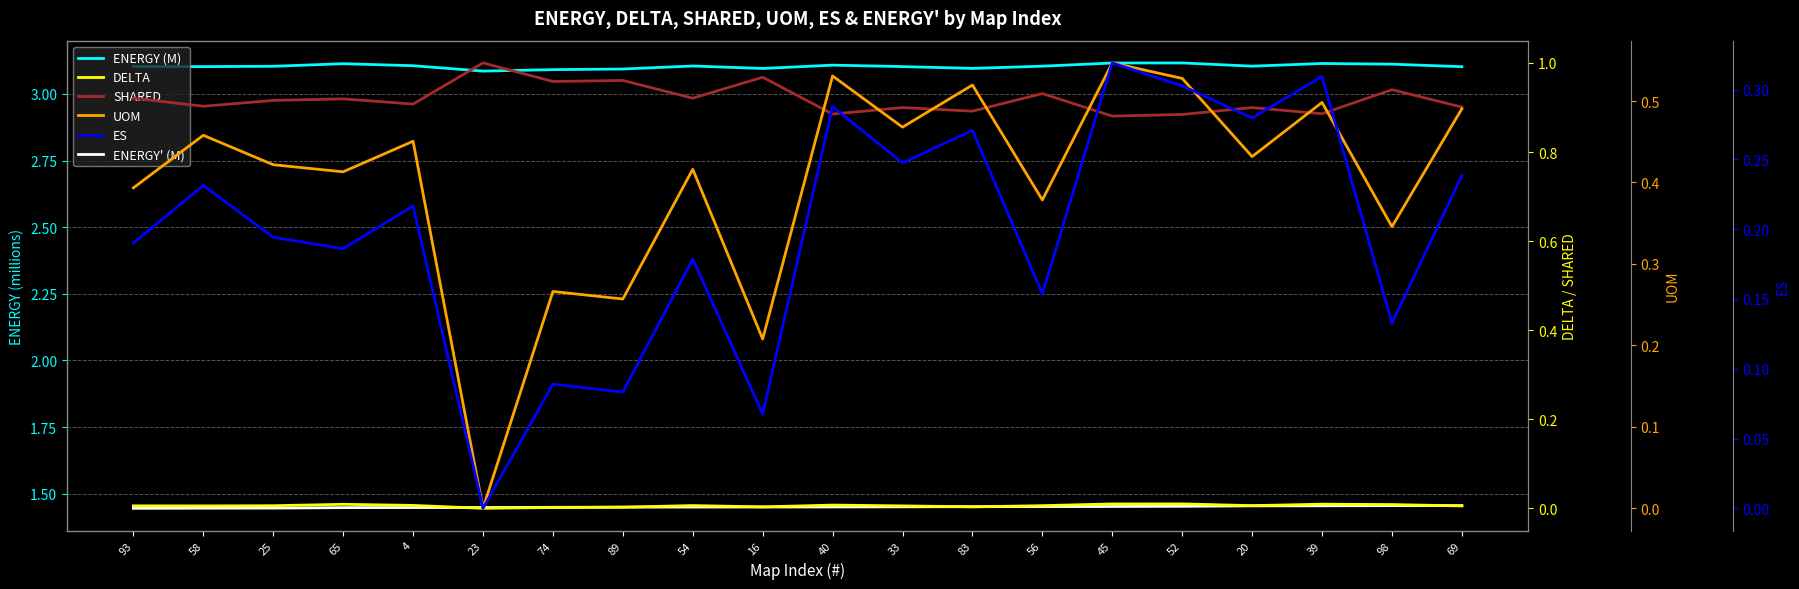

Reading left to right, transcribe all the data shown in this chart.

ENERGY (M): 93=3.1	58=3.1	25=3.1	65=3.1	4=3.1	23=3.1	74=3.1	89=3.1	54=3.1	16=3.1	40=3.1	33=3.1	83=3.1	56=3.1	45=3.1	52=3.1	20=3.1	39=3.1	98=3.1	69=3.1
ENERGY' (M): 93=1.4	58=1.4	25=1.4	65=1.4	4=1.4	23=1.4	74=1.4	89=1.4	54=1.4	16=1.5	40=1.5	33=1.5	83=1.5	56=1.5	45=1.5	52=1.5	20=1.5	39=1.5	98=1.5	69=1.5
DELTA: 93=0.0	58=0.0	25=0.0	65=0.0	4=0.0	23=0.0	74=0.0	89=0.0	54=0.0	16=0.0	40=0.0	33=0.0	83=0.0	56=0.0	45=0.0	52=0.0	20=0.0	39=0.0	98=0.0	69=0.0
SHARED: 93=0.9	58=0.9	25=0.9	65=0.9	4=0.9	23=1.0	74=1.0	89=1.0	54=0.9	16=1.0	40=0.9	33=0.9	83=0.9	56=0.9	45=0.9	52=0.9	20=0.9	39=0.9	98=0.9	69=0.9
UOM: 93=0.4	58=0.5	25=0.4	65=0.4	4=0.5	23=0.0	74=0.3	89=0.3	54=0.4	16=0.2	40=0.5	33=0.5	83=0.5	56=0.4	45=0.5	52=0.5	20=0.4	39=0.5	98=0.3	69=0.5
ES: 93=0.2	58=0.2	25=0.2	65=0.2	4=0.2	23=0.0	74=0.1	89=0.1	54=0.2	16=0.1	40=0.3	33=0.2	83=0.3	56=0.2	45=0.3	52=0.3	20=0.3	39=0.3	98=0.1	69=0.2